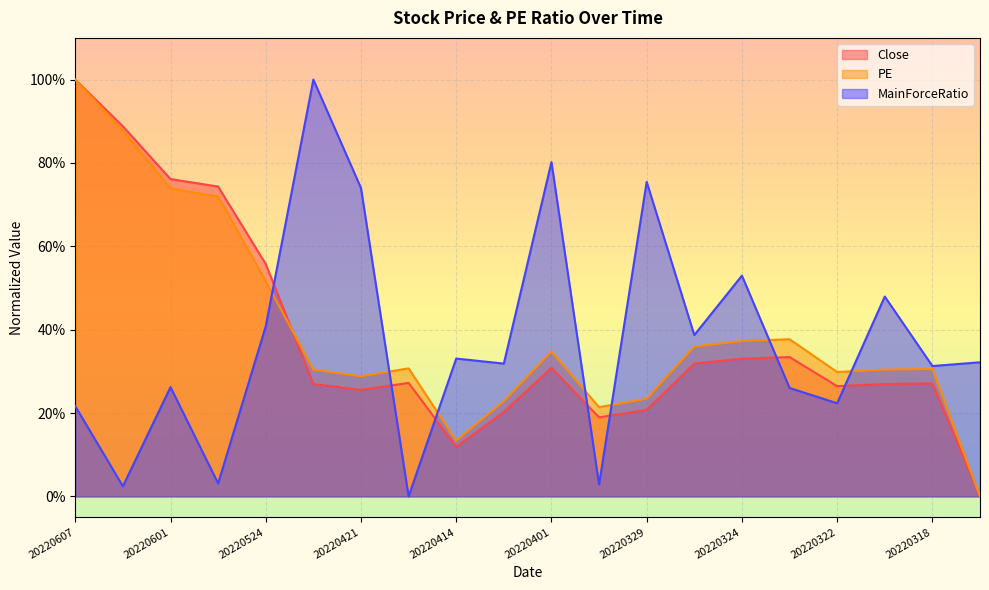

Where do PE and Close first cross each other?

20220524 and 20220422